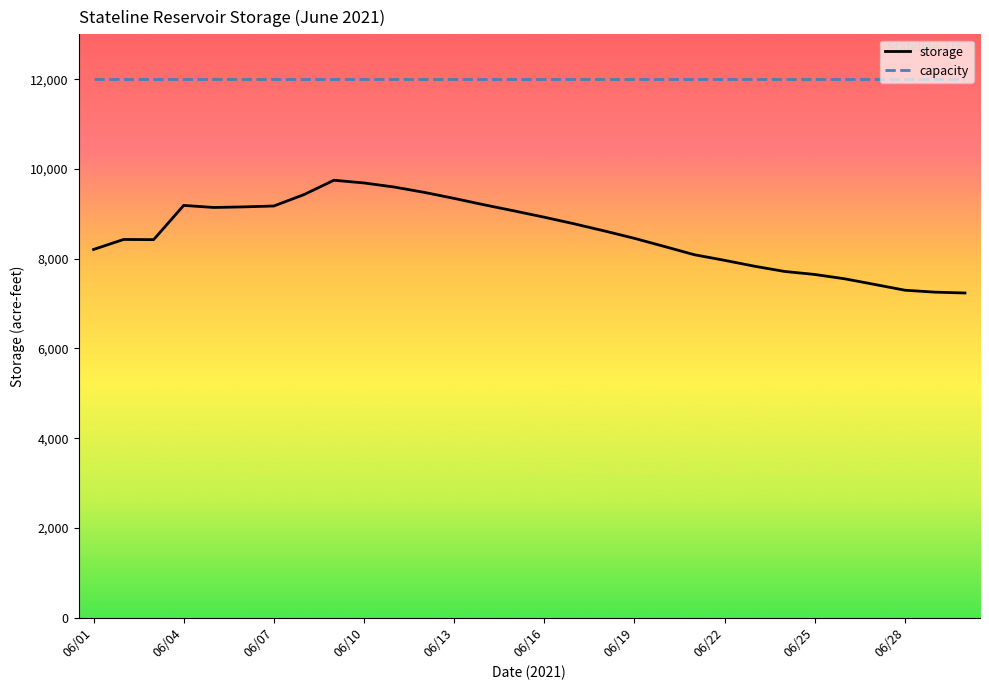

True or false: storage and capacity cross at least once.

False